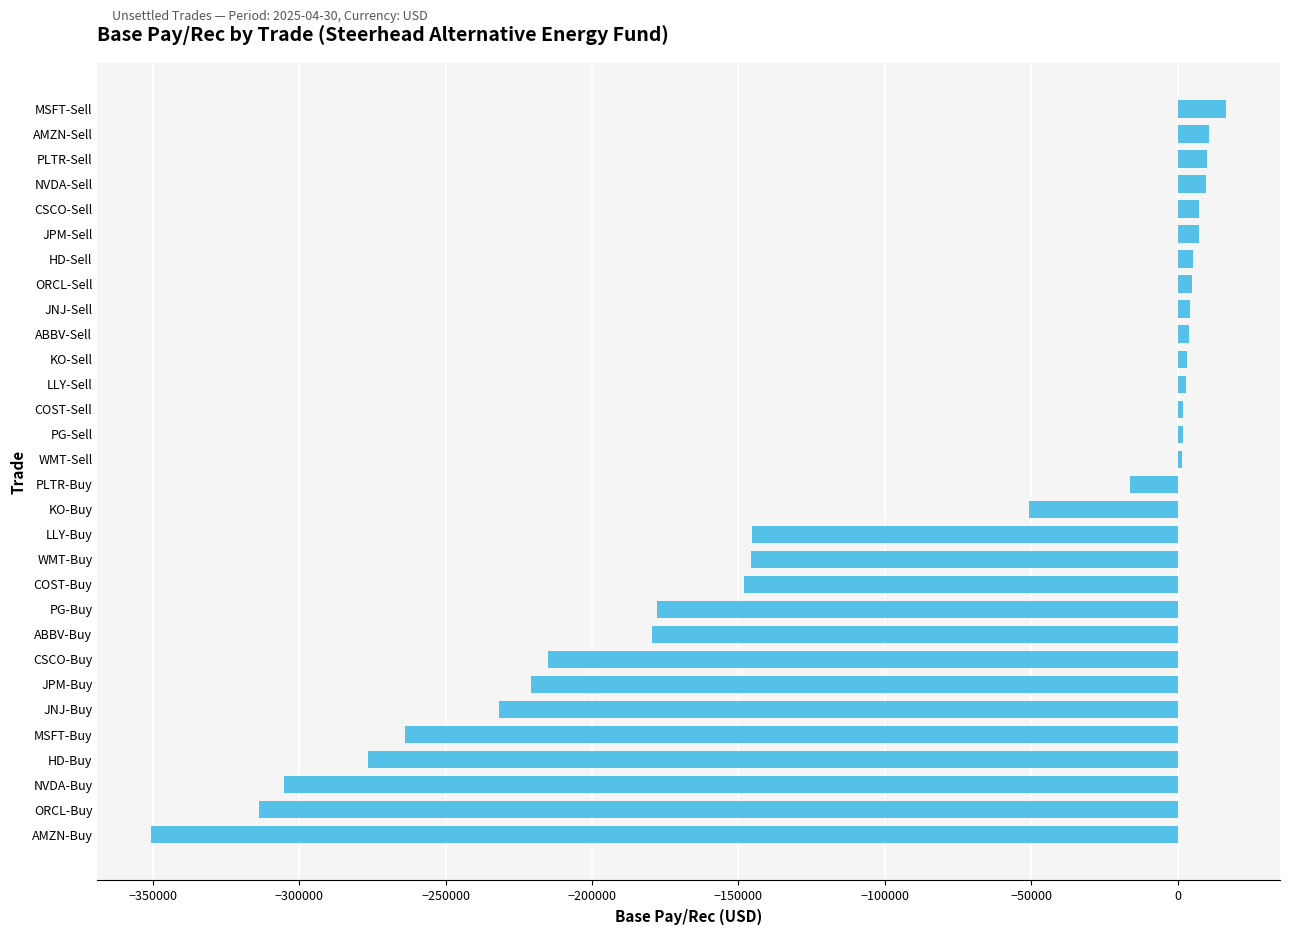

What is the maximum value shown in the chart?

16598.5